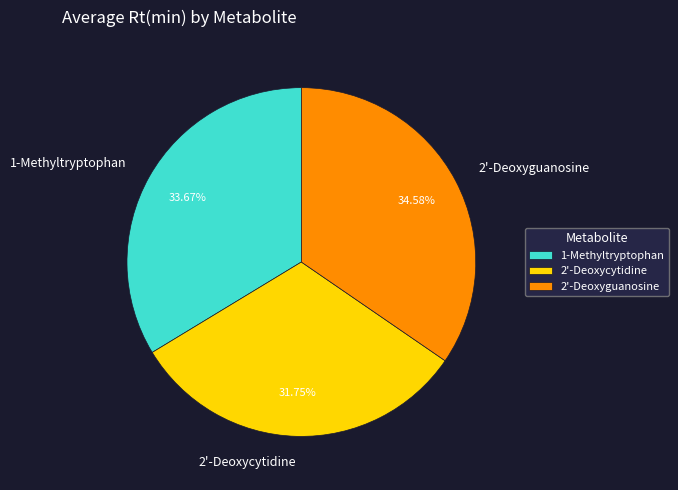

What percentage is the 2'-Deoxyguanosine slice, to the nearest percent?

35%